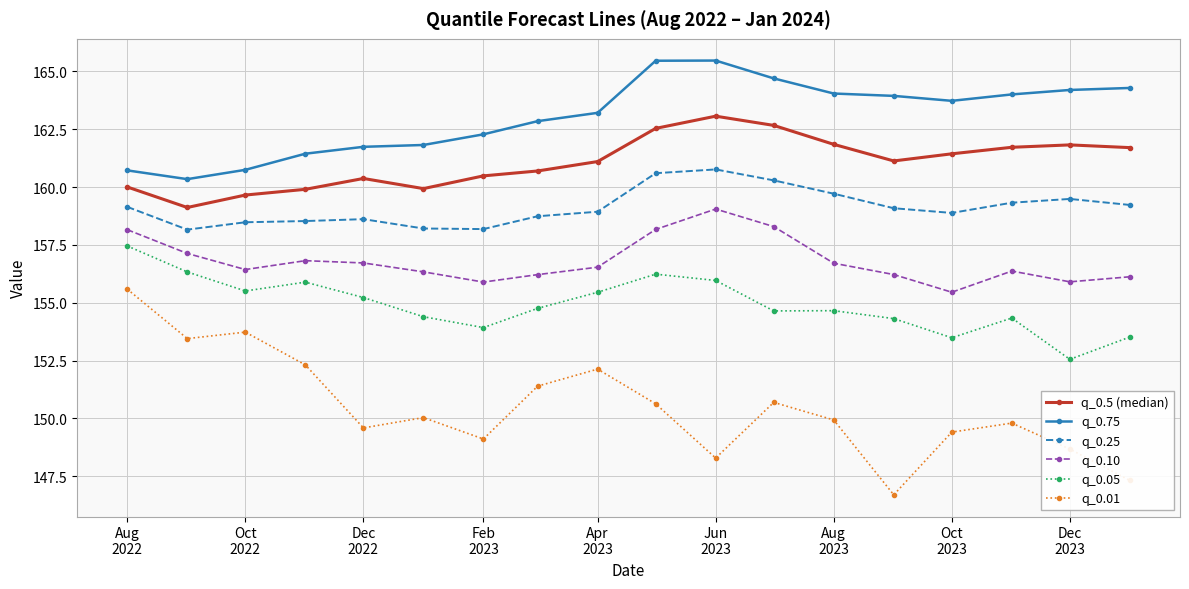

What is the difference between the second highest and minimum values in the q_0.5 (median) series?

3.5